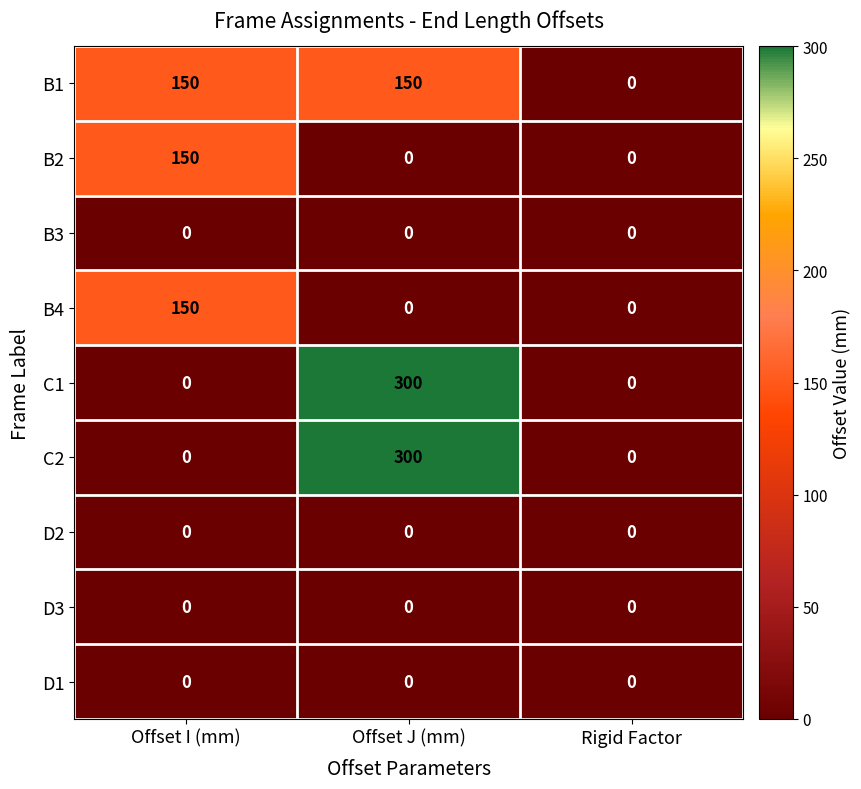

How many categories are shown in the chart?

3